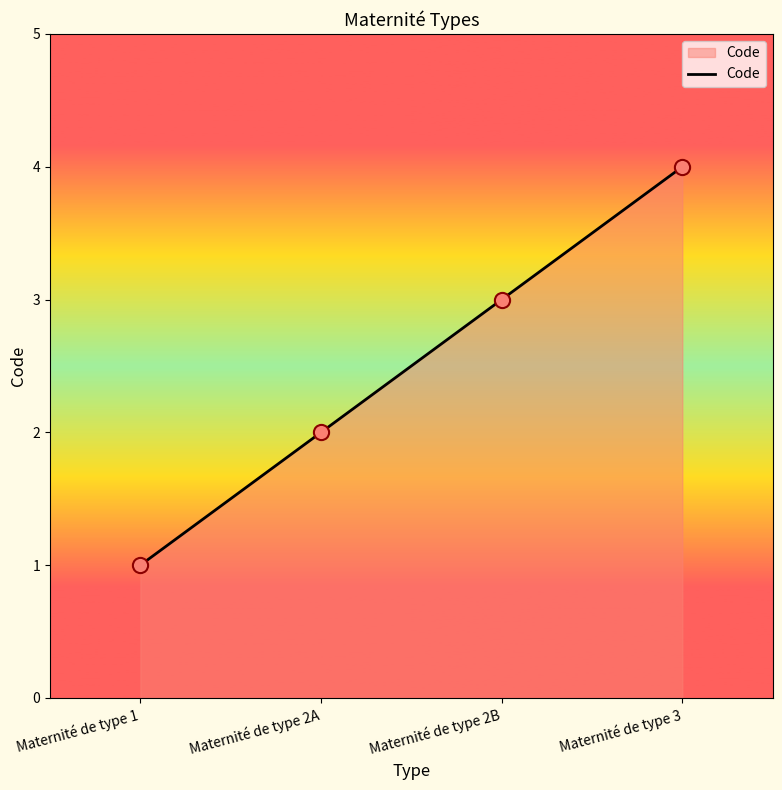

Between Maternité de type 2B and Maternité de type 3, which is larger?

Maternité de type 3